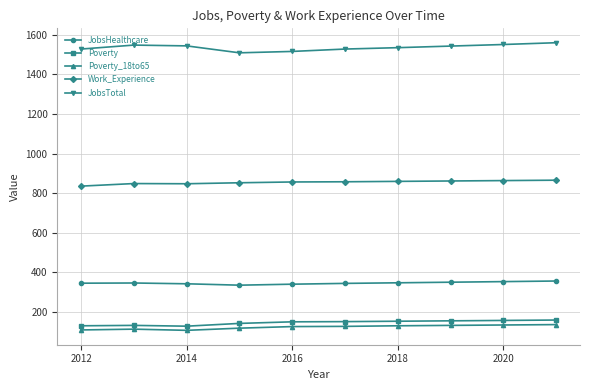

What is the value of the JobsTotal point at the 10th from the left?

1560